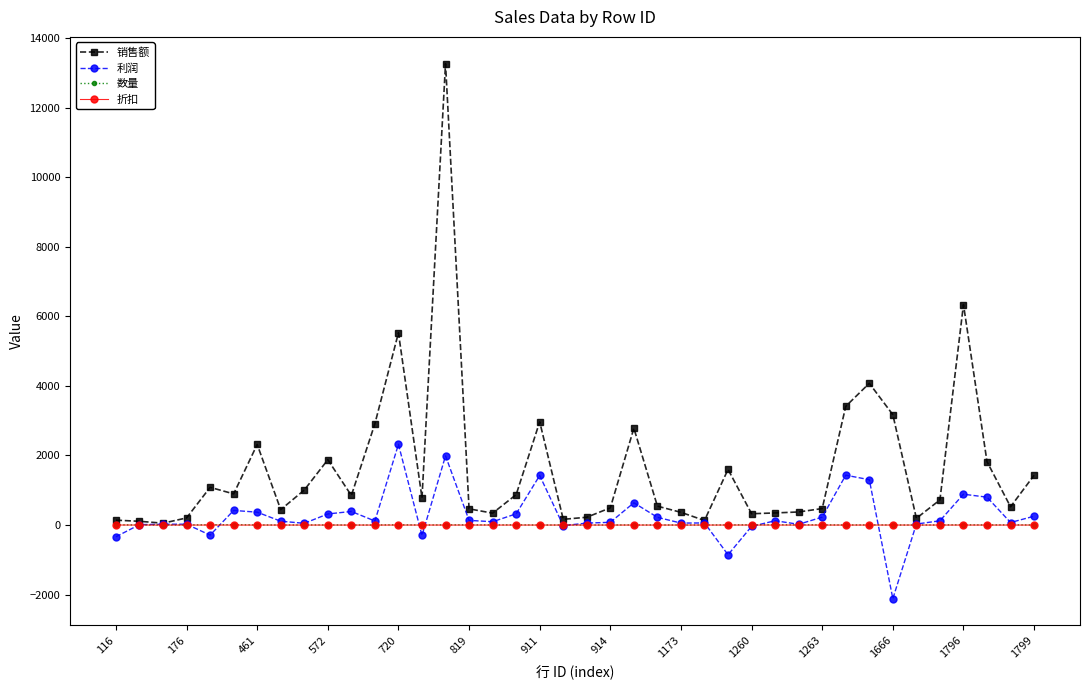

Which series has the largest range (max minus min)?

销售额